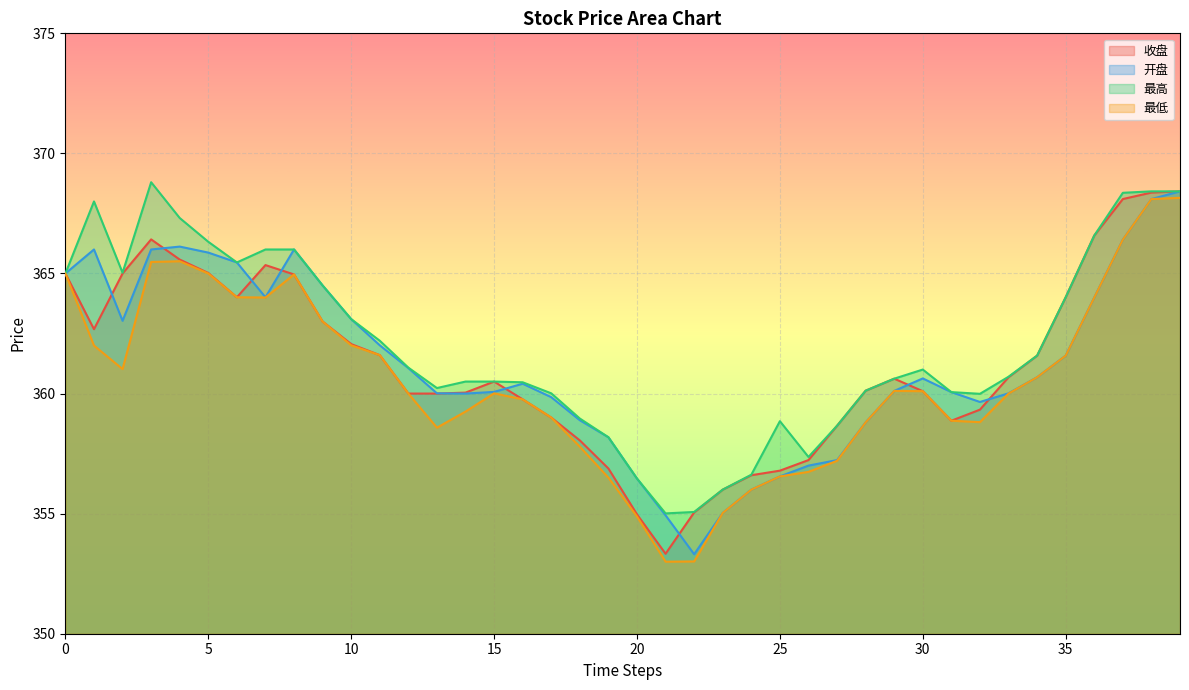

At which category is the sum across all series the highest?

39